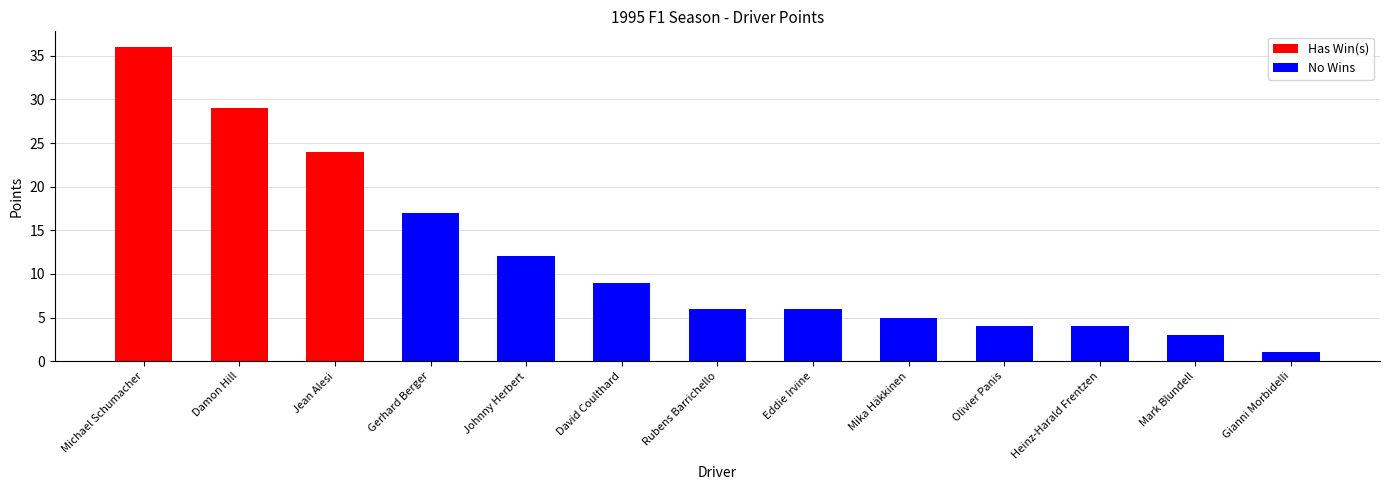

What is the difference between the maximum and minimum values?

35